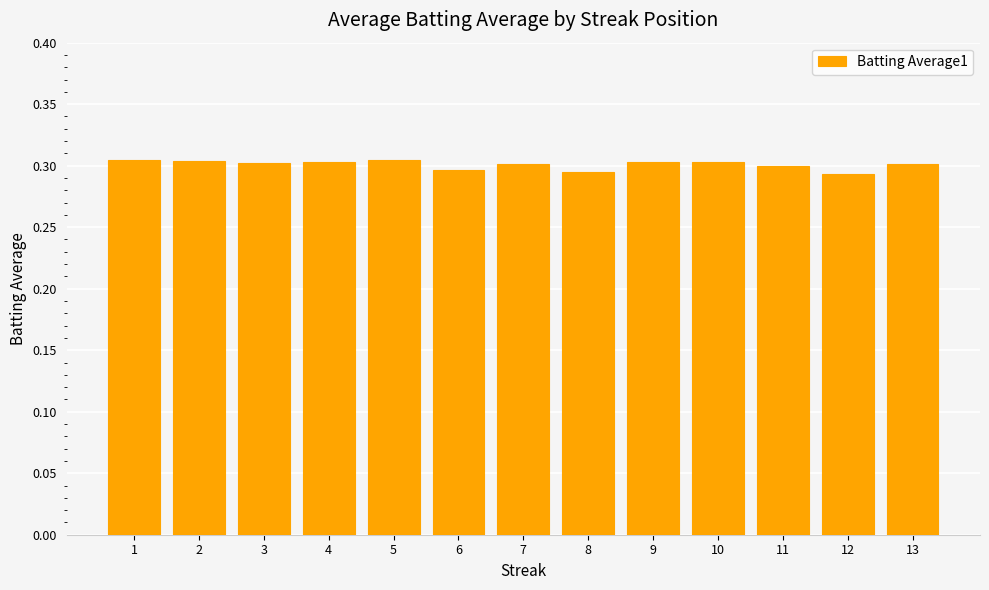

How many values are between 0 and 1?

13